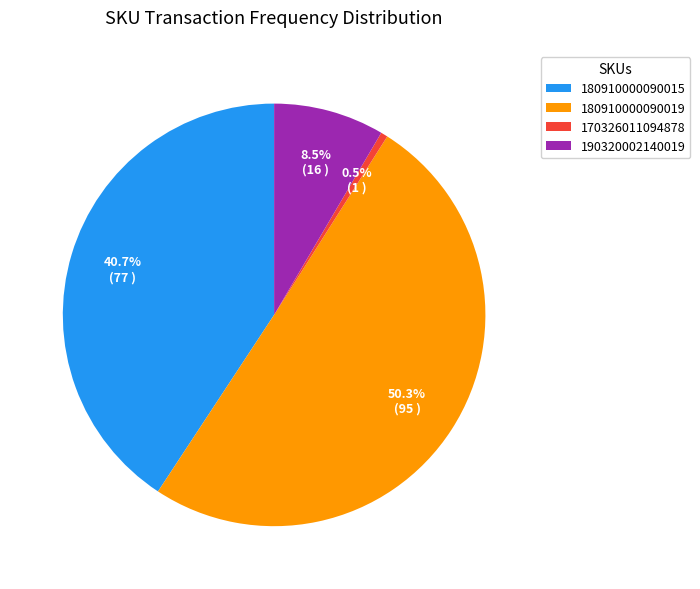

How many slices are in this pie chart?

4